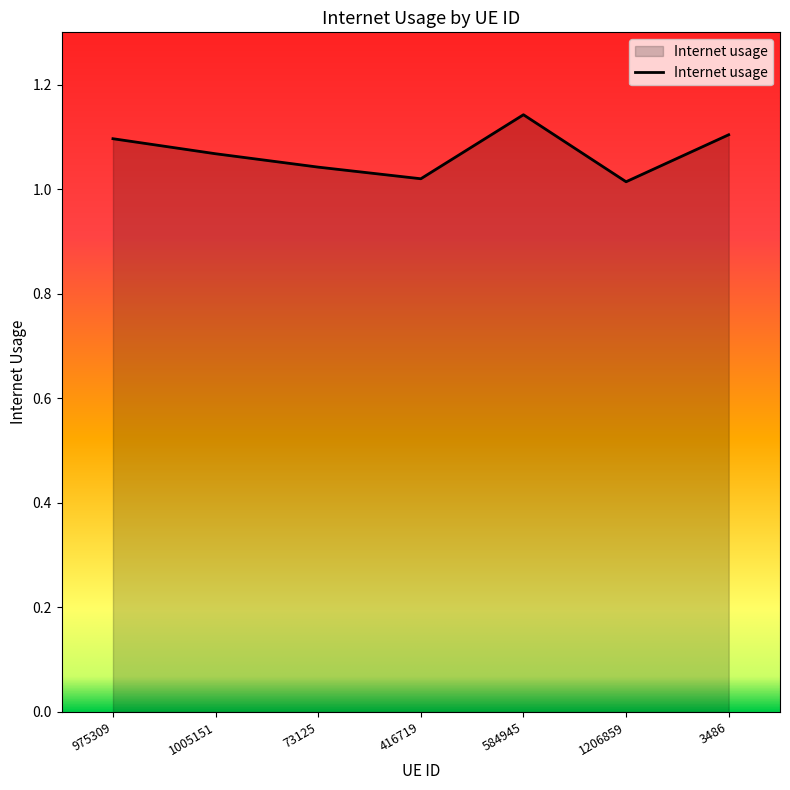

What is the difference between the second highest and second lowest values?

0.1